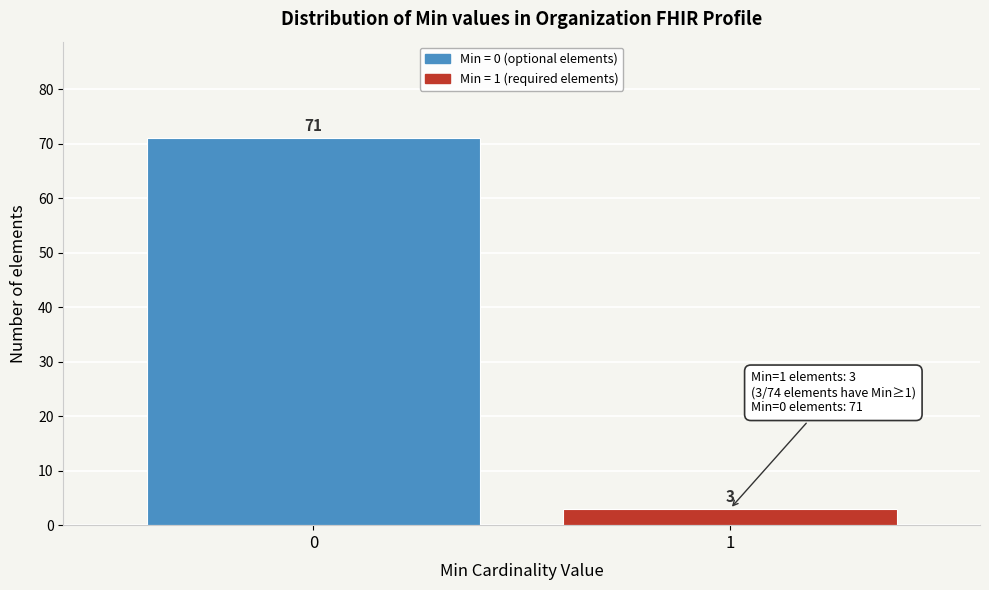

Reading right to left, transcribe all the data shown in this chart.

3	71